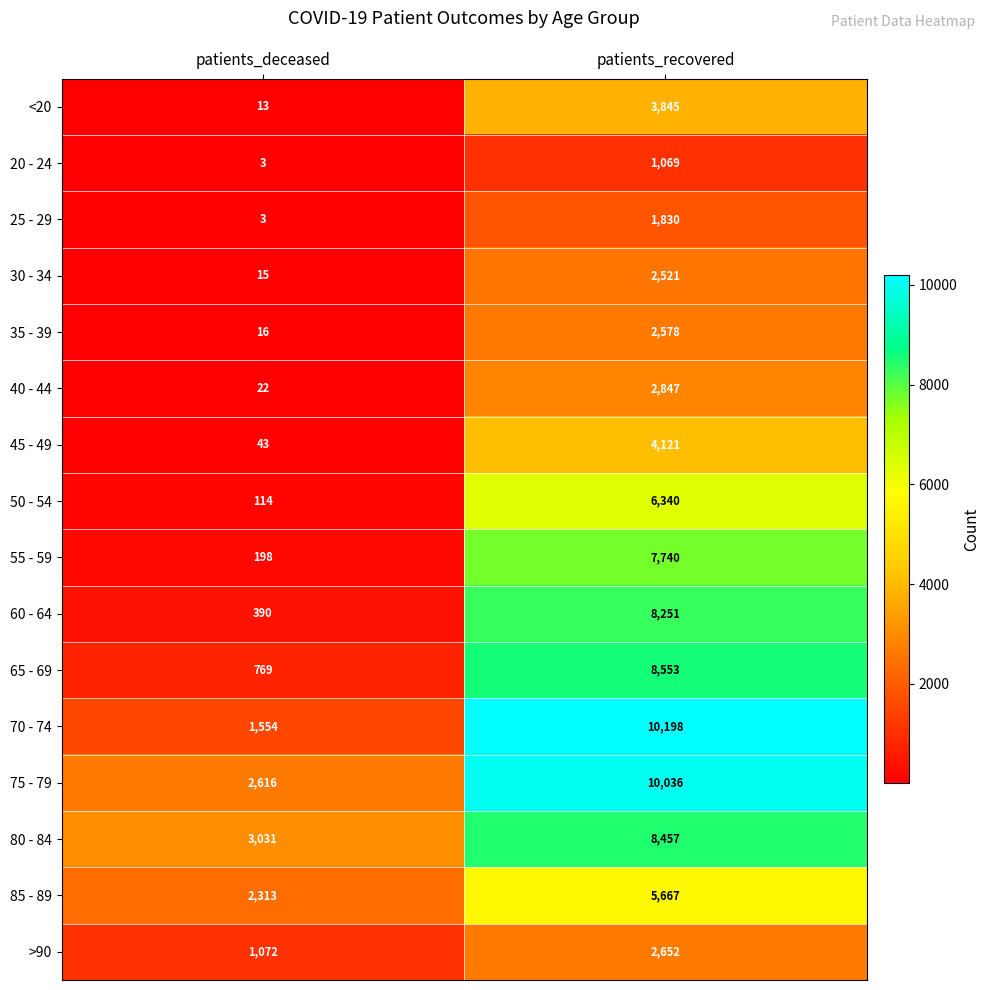

Is it true that 70 - 74 equals 552 at patients_deceased?

False